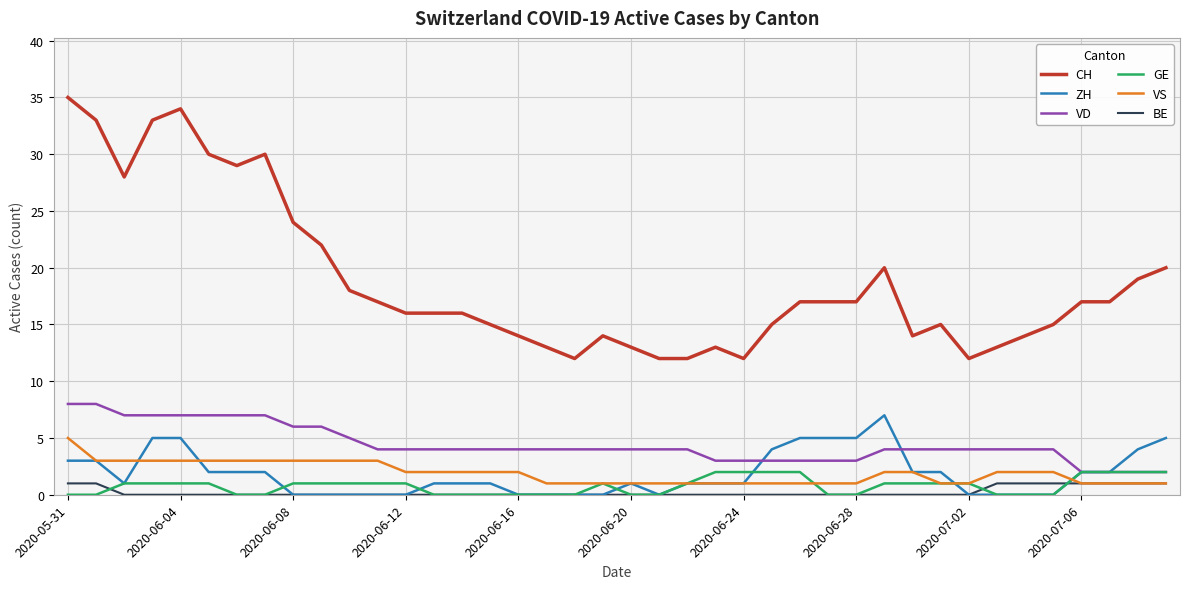

Which series has the widest spread of values?

CH